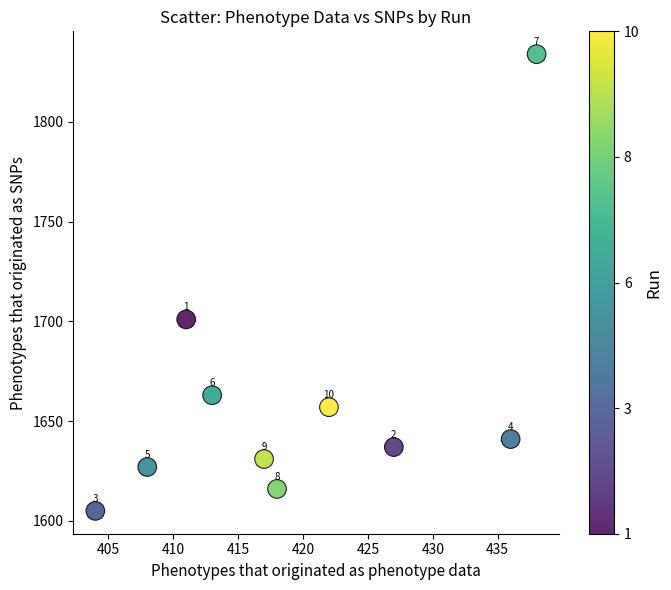

What Y value in the scatter plot is closest to 1719?

1701